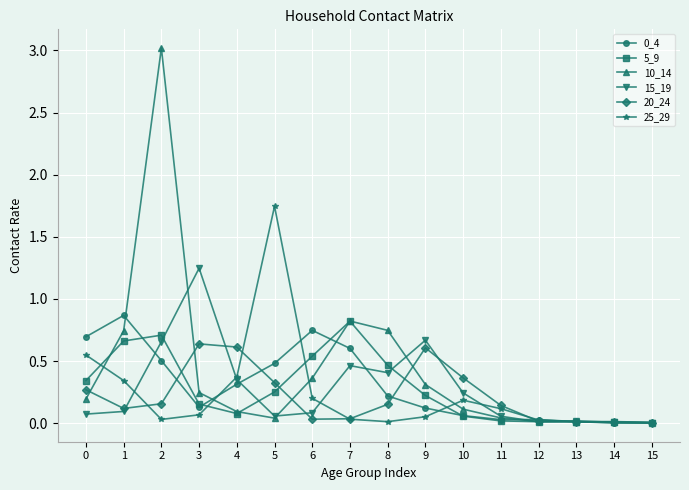

What is the difference between the second highest and second lowest values in the 10_14 series?

0.8